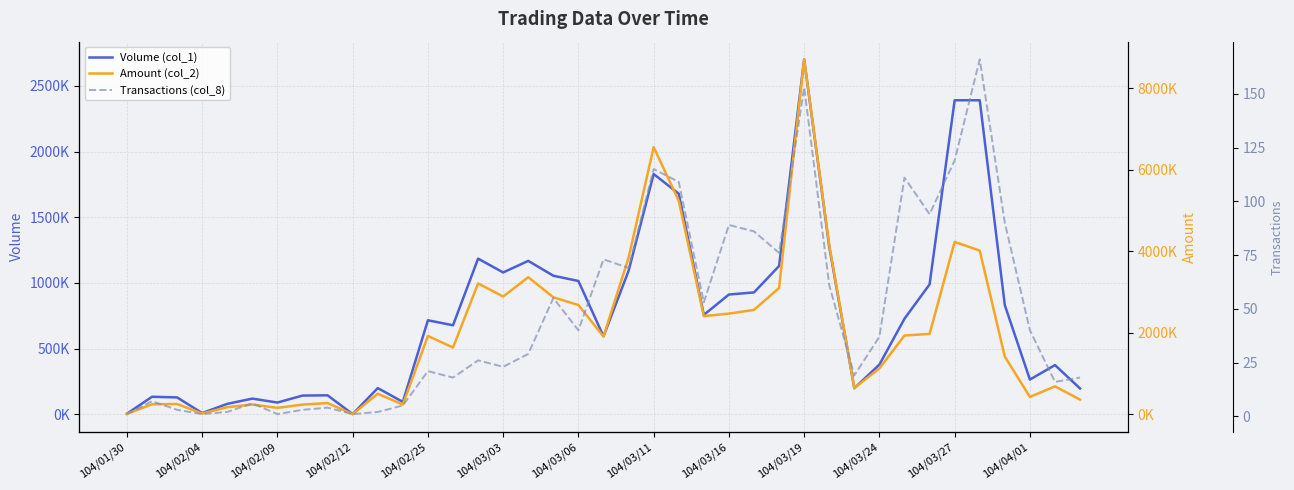

At 22, list the series in order from smallest to largest.

Transactions (col_8), Volume (col_1), Amount (col_2)